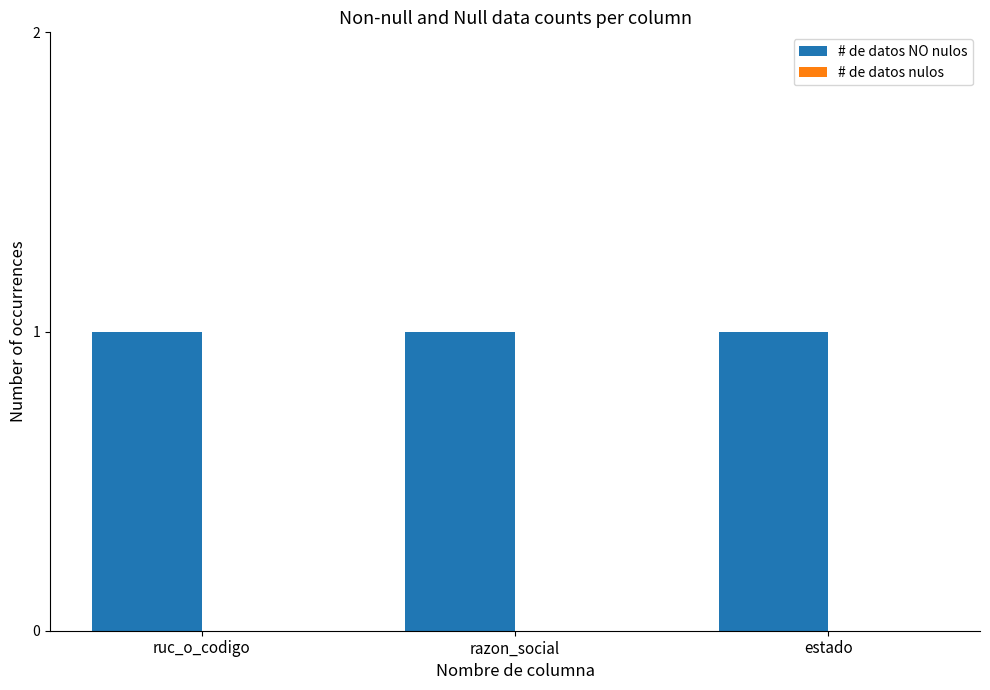

What is the total value across all series at ruc_o_codigo?

1